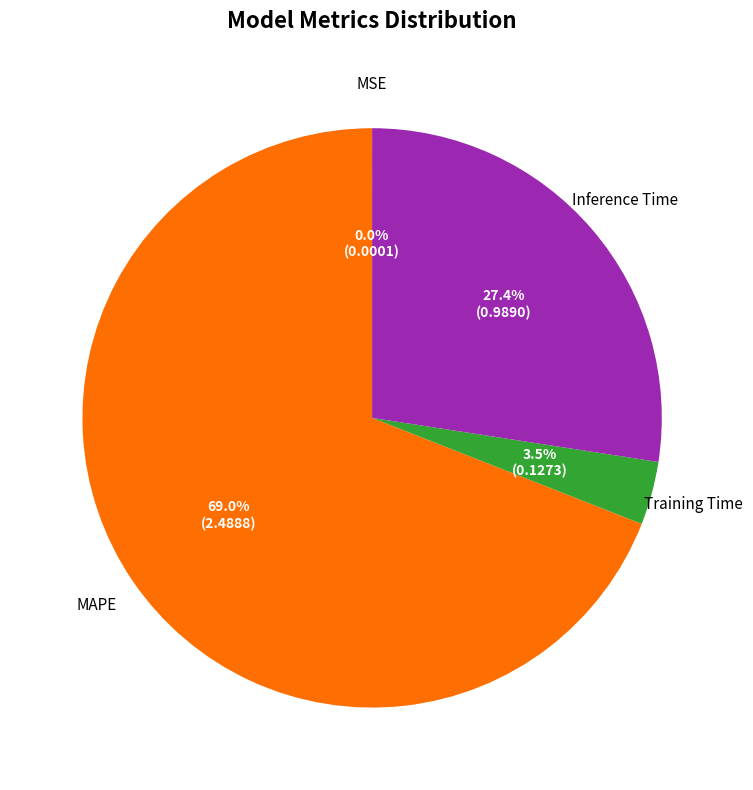

Is there any slice that represents more than half of the pie?

Yes